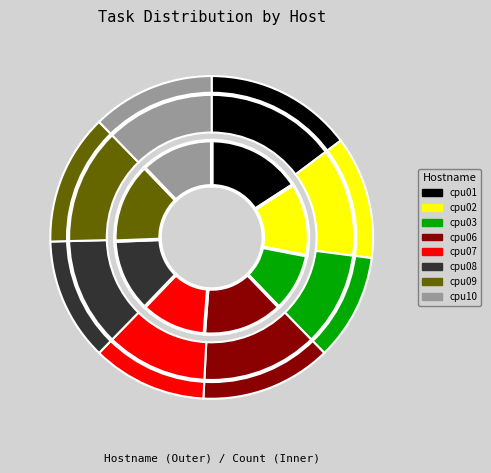

Between cpu02 and cpu06, which is larger?

cpu06